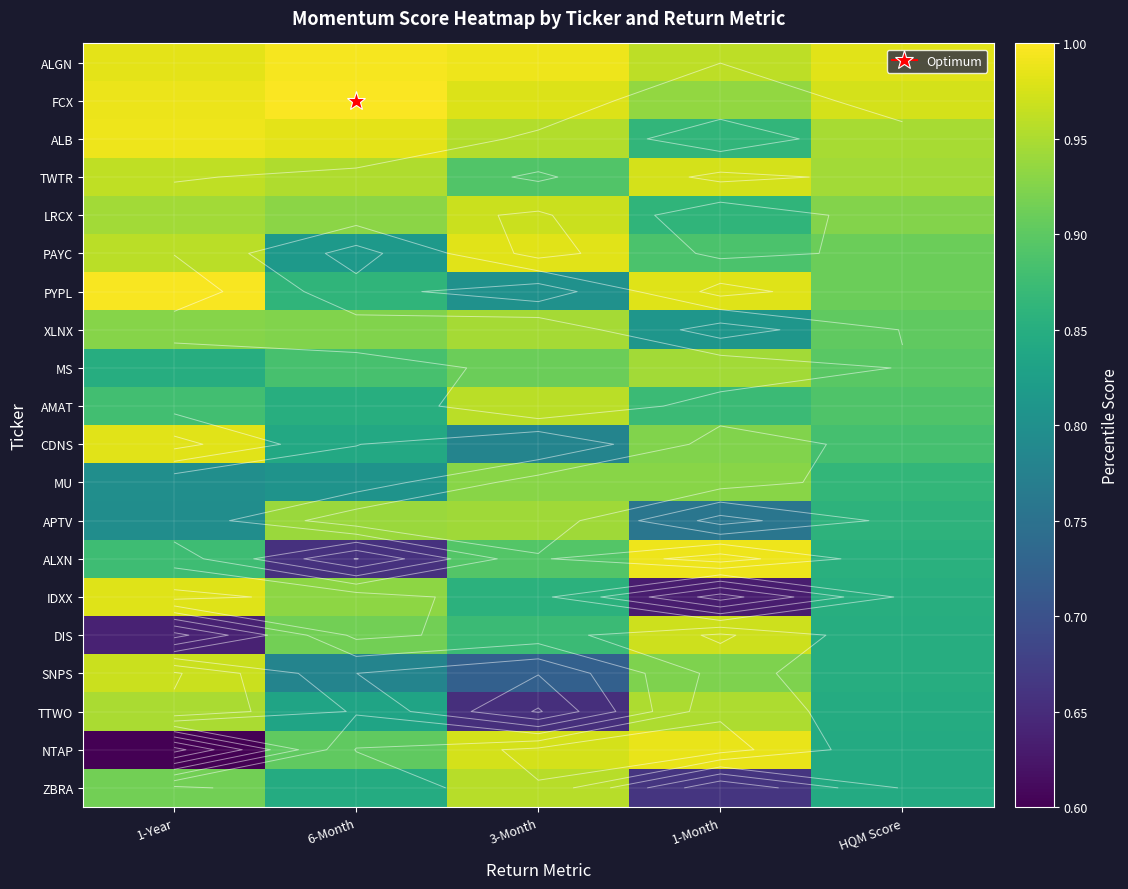

At which category is the sum across all series the highest?

3-Month